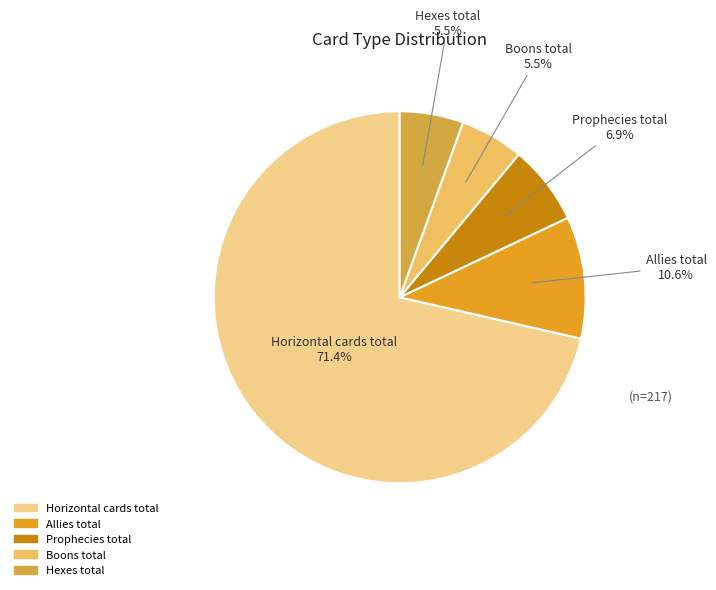

True or false: Boons total accounts for 19% of the total.

False